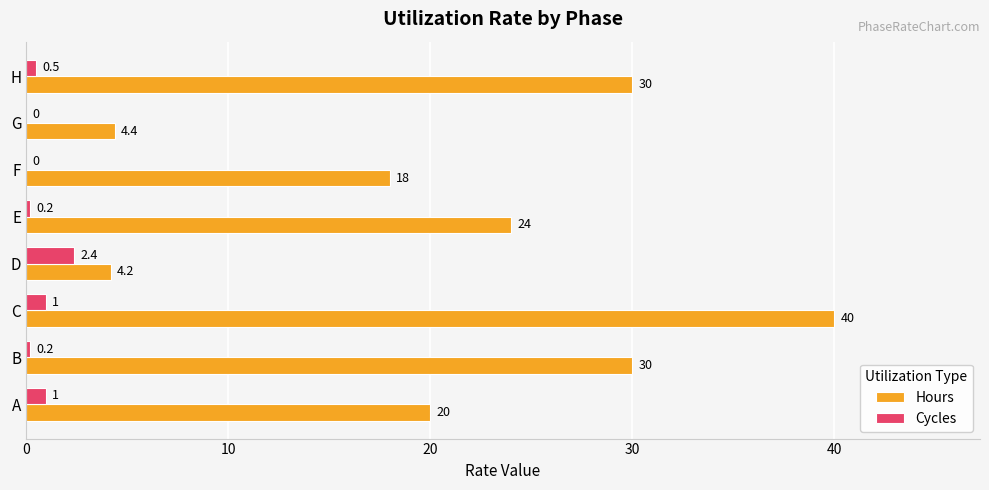

Between F and G, which series saw the biggest shift?

Hours